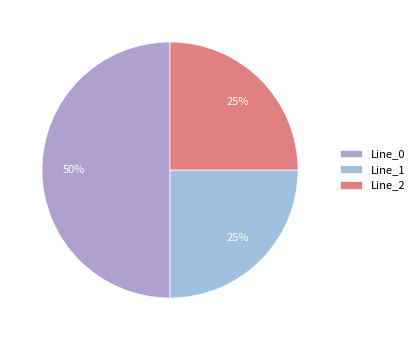

The Line_1 slice represents 25% of the pie. True or false?

True